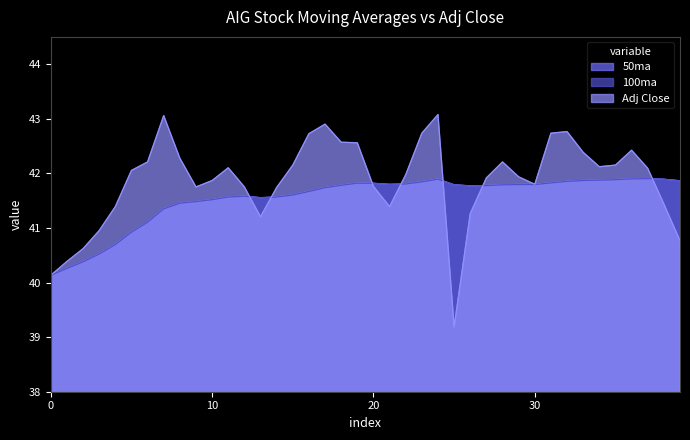

What is the sum of all 100ma values?

1661.4